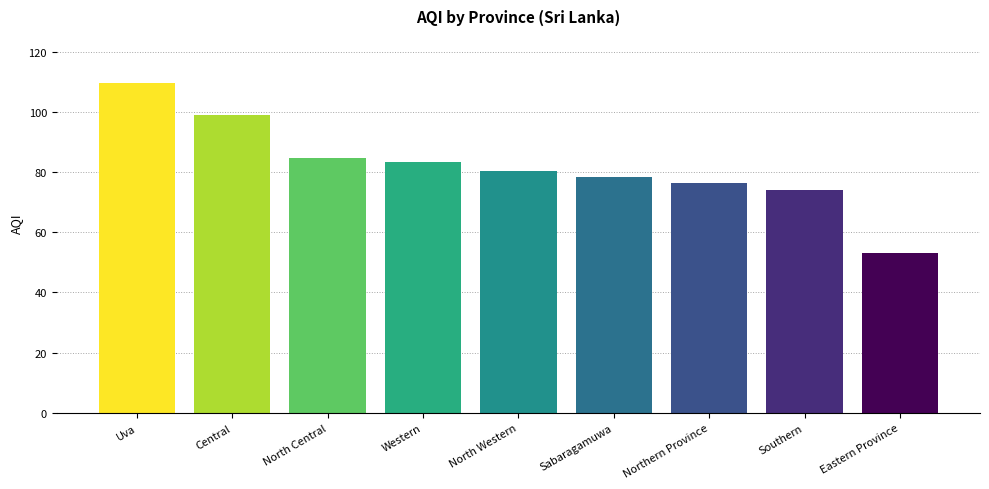

Which label corresponds to the largest value in the chart?

Uva